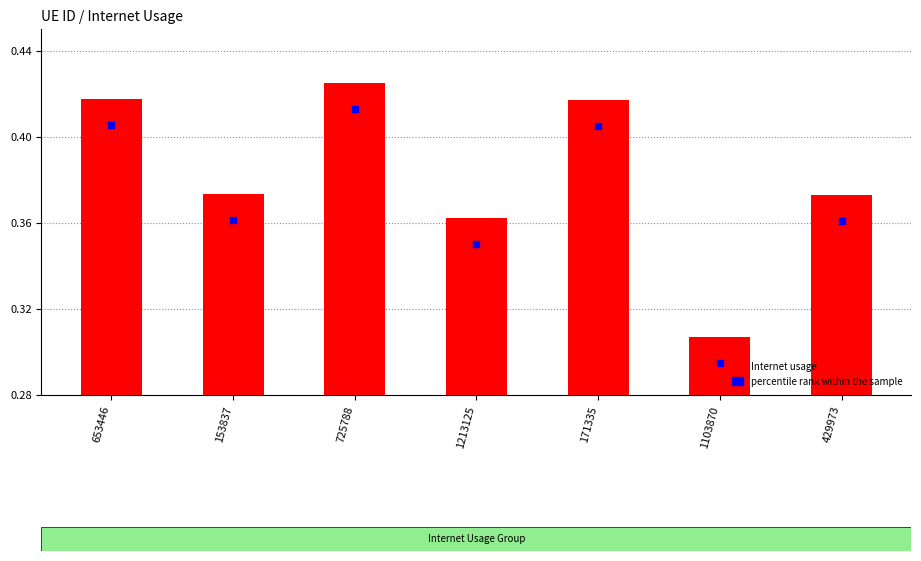

Which has a higher value, 725788 or 1103870?

725788